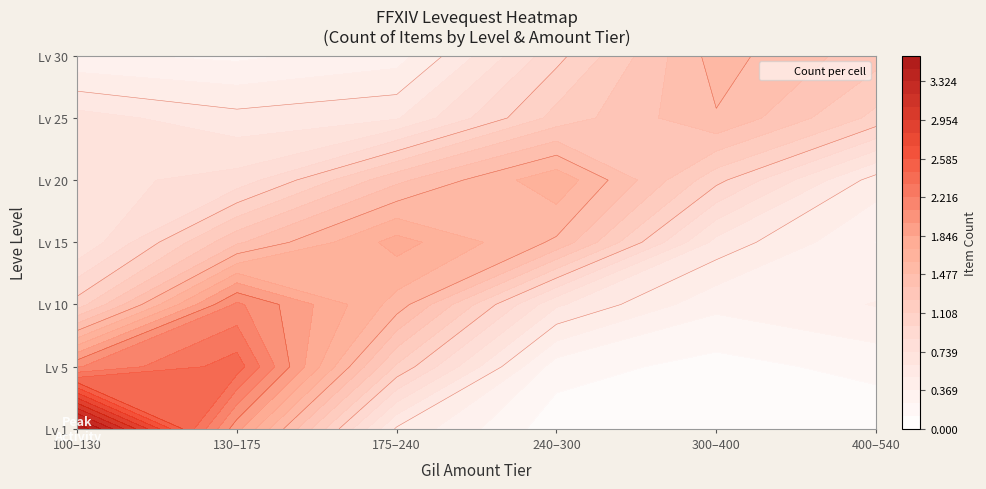

Which series has the largest total across all categories?

1